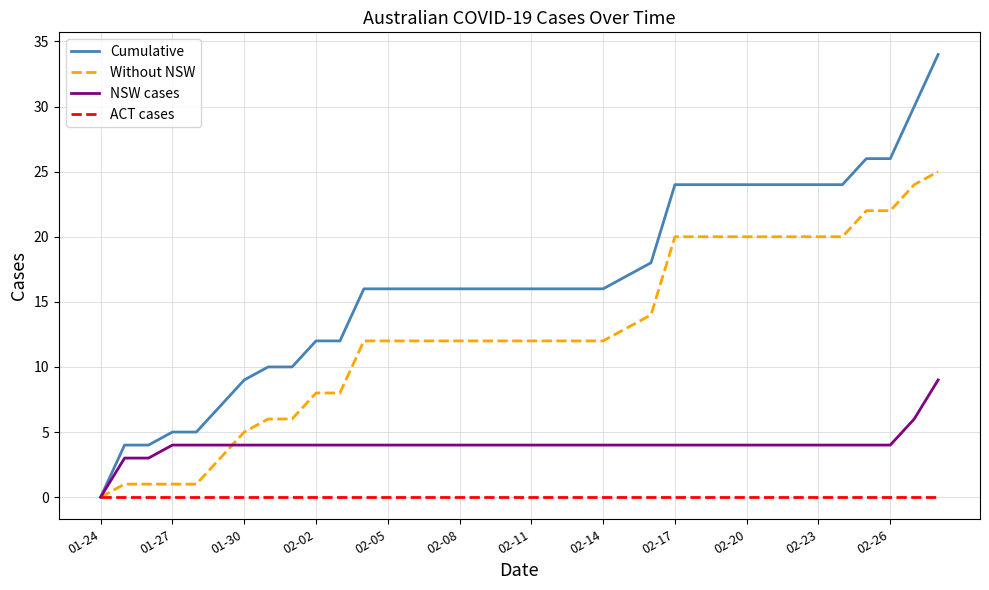

List the series in order of their peak value, lowest first.

ACT cases, NSW cases, Without NSW, Cumulative